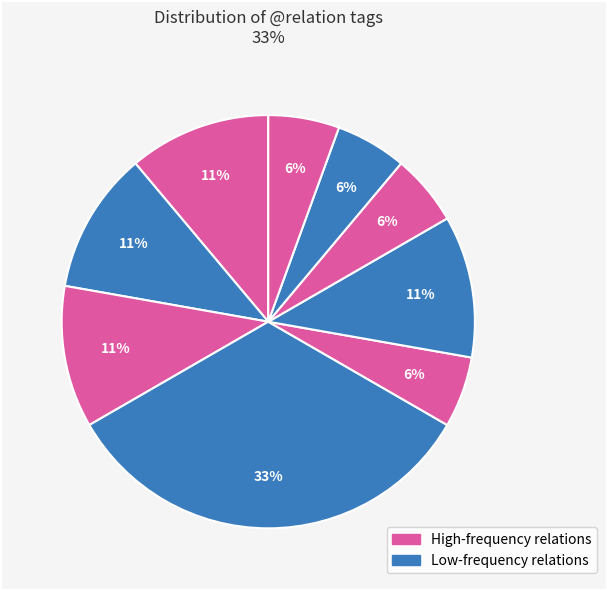

Count the number of slices in the pie.

9